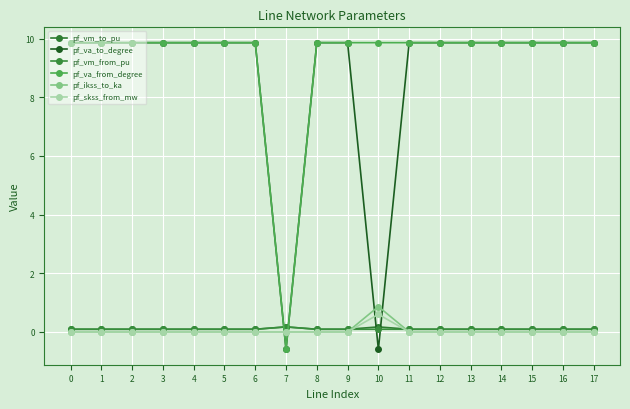

What is the spread (max minus min) of values at 7?

0.8